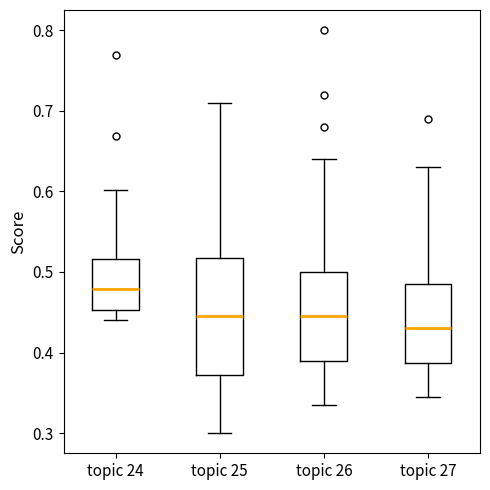

Reading left to right, transcribe this box plot: for each box, give where its median line is, the range the box spans, and where its two whiskers end, as read against the y-axis. The values are not printed on the chart, so give them approximately, as read against the axis.

topic 24: median 0.48, box 0.45 to 0.52, whiskers 0.44 to 0.60
topic 25: median 0.45, box 0.37 to 0.52, whiskers 0.30 to 0.71
topic 26: median 0.45, box 0.39 to 0.50, whiskers 0.34 to 0.64
topic 27: median 0.43, box 0.39 to 0.49, whiskers 0.35 to 0.63